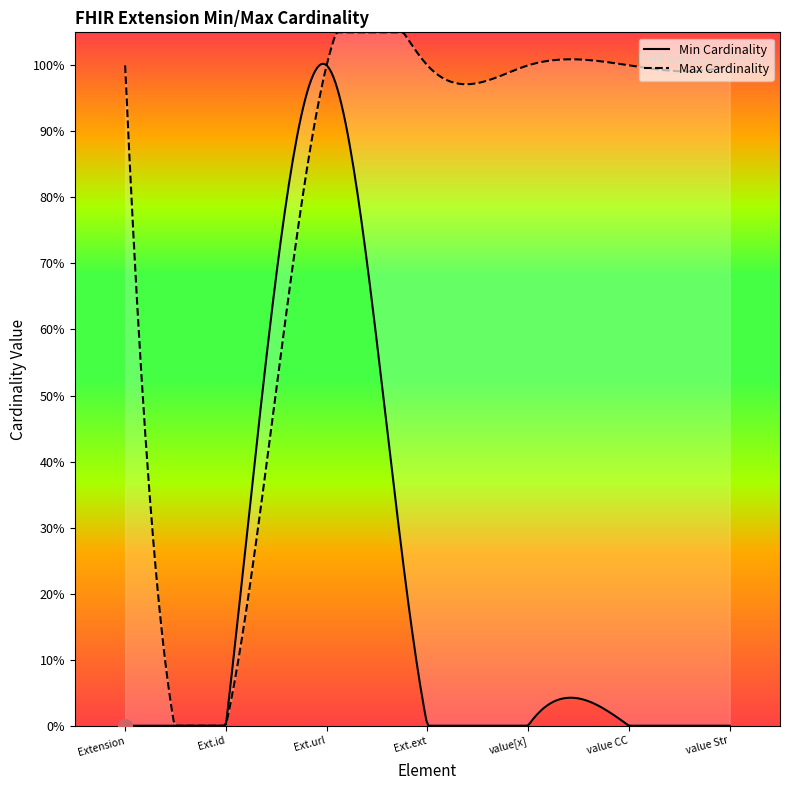

Between Extension.id and Extension.value[x], which is larger?

Extension.id